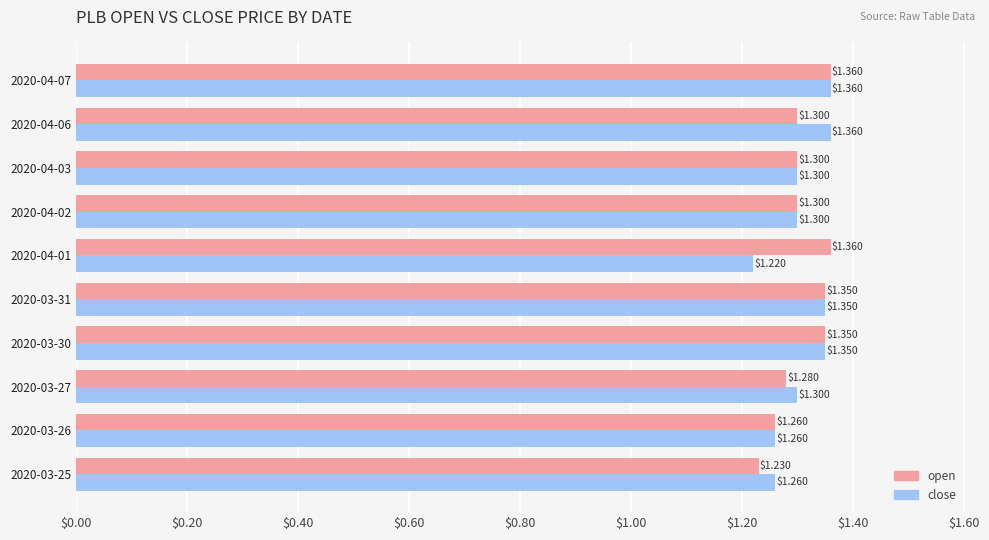

At 2020-03-25, list the series in order from largest to smallest.

close, open